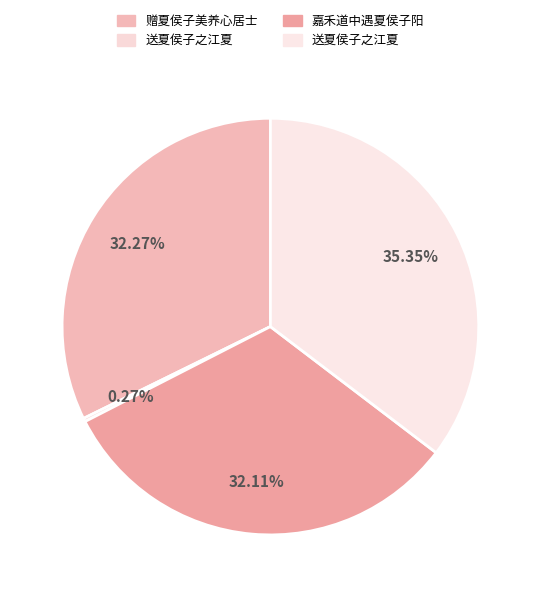

Which category has the smallest portion of the pie?

送夏侯子之江夏